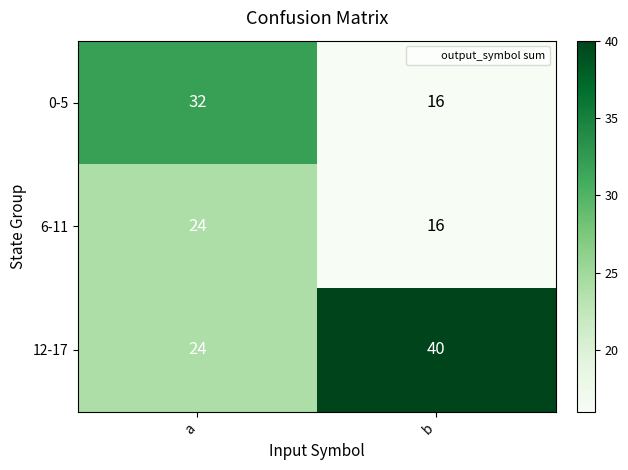

Reading left to right, extract all data points from this chart.

0-5: 32	16
6-11: 24	16
12-17: 24	40